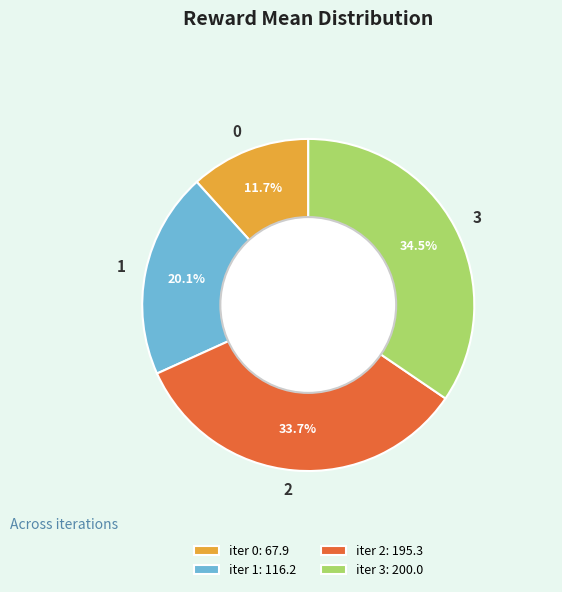

How many segments does this pie chart have?

4